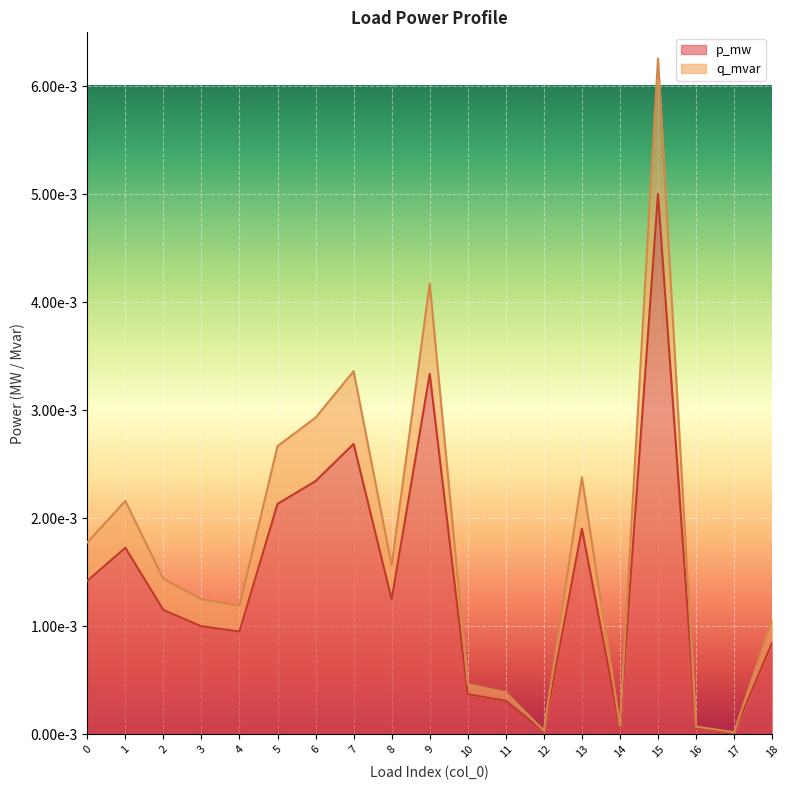

What are all the series names shown in the legend?

p_mw, q_mvar